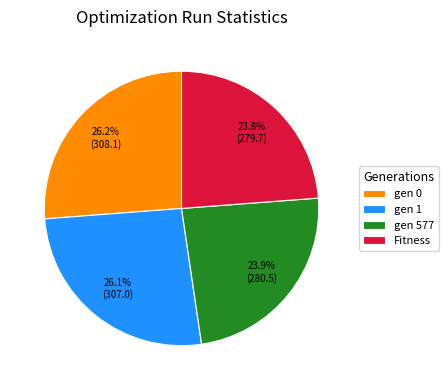

Approximately how many times larger is the value at Fitness compared to gen 577?

1.0